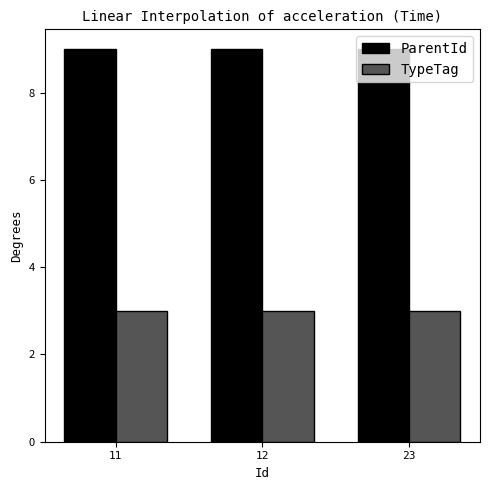

What is the difference between the highest and lowest values at 23?

6